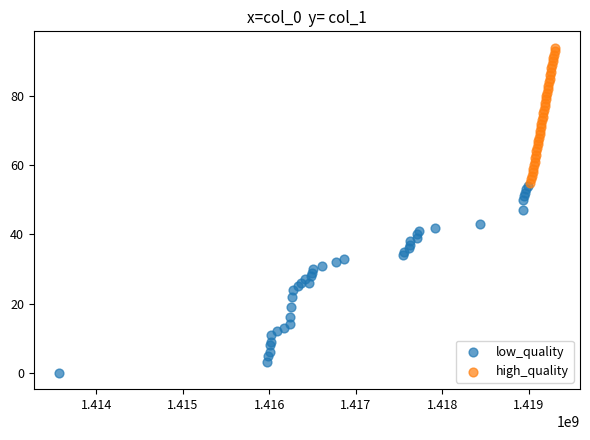

Which series has the widest spread of Y values?

low_quality